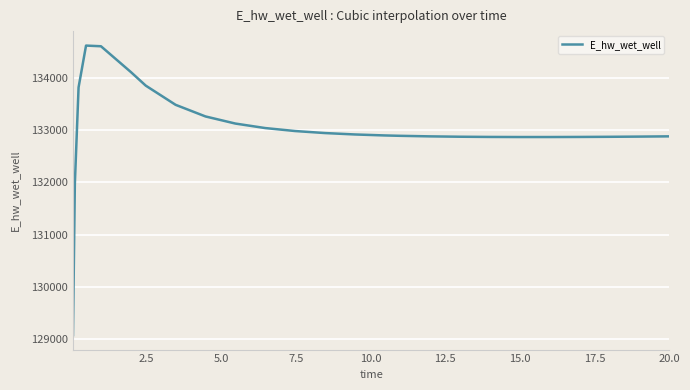

What is the smallest value displayed?

129070.2